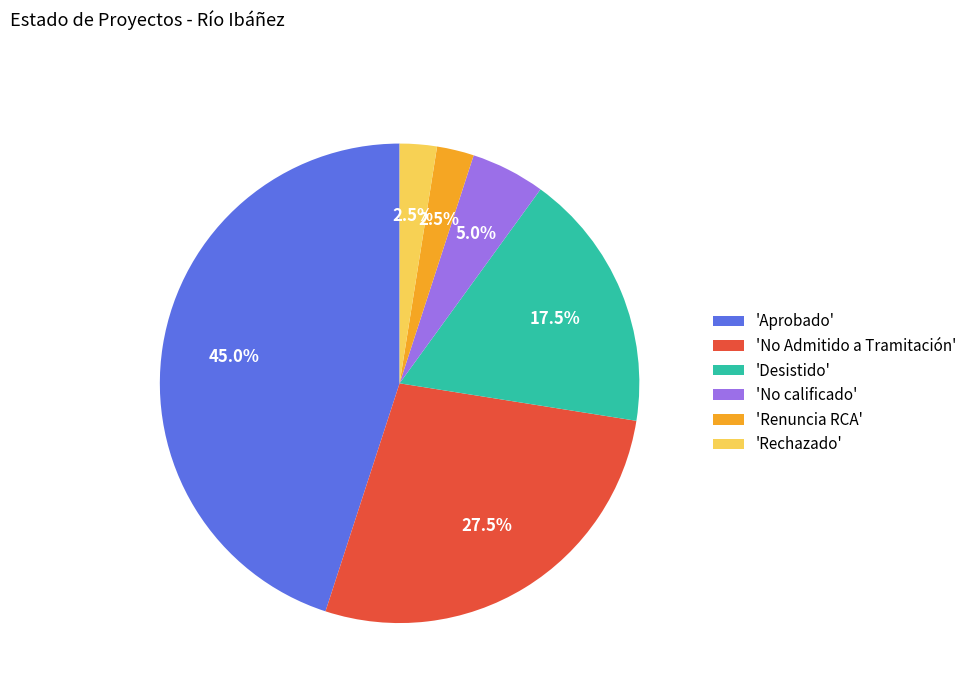

What percentage is NOT represented by 'Desistido'?

82.5%